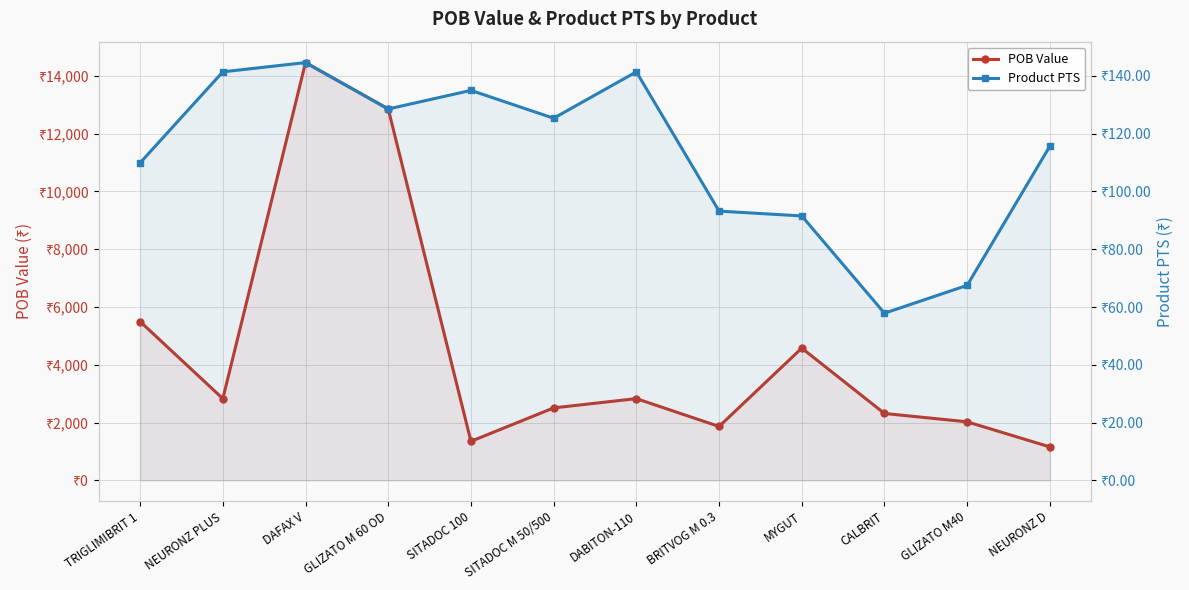

Rank the series by their average value, from highest to lowest.

POB Value, Product PTS